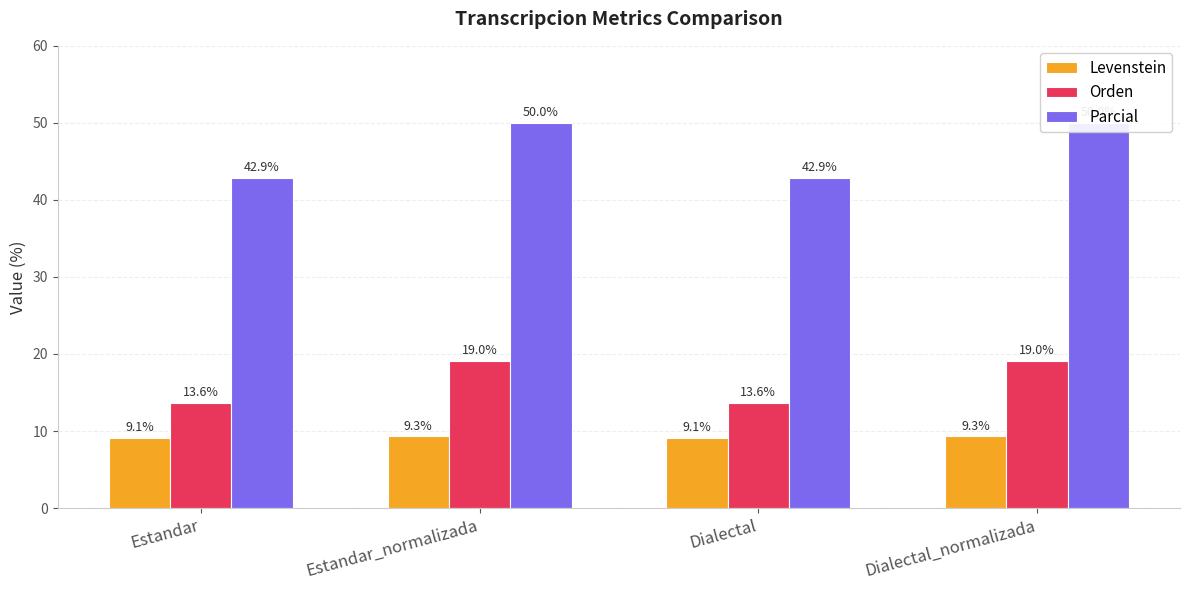

What is the sum of the Parcial values at Estandar and Dialectal_normalizada?

92.9